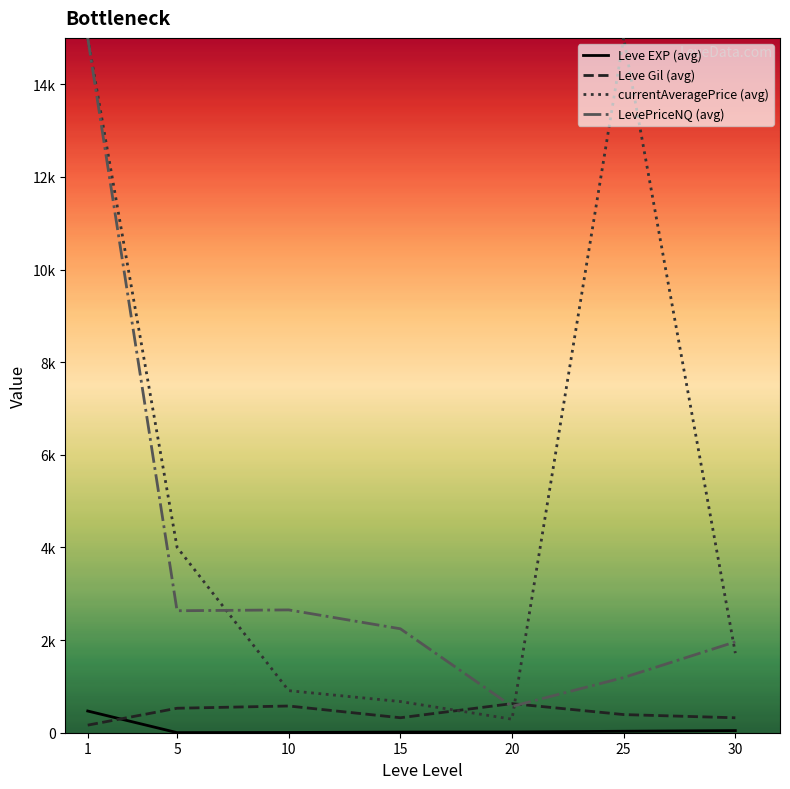

The value of currentAveragePrice (avg) at 20 is 291.9. True or false?

True